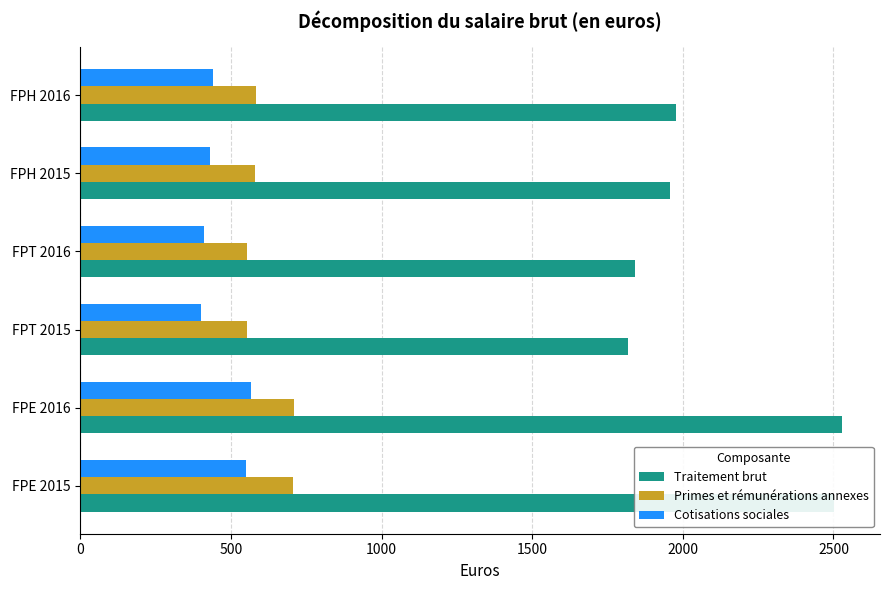

How many distinct data groups are displayed?

3